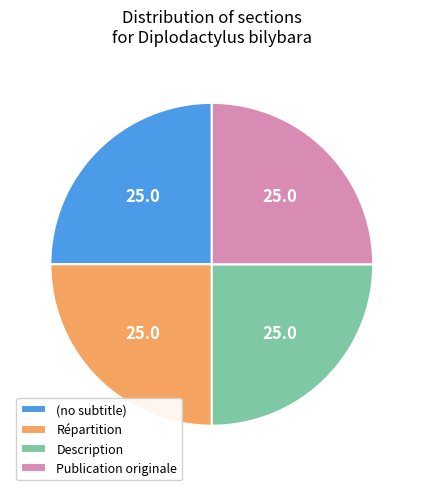

The Répartition slice represents 34% of the pie. True or false?

False